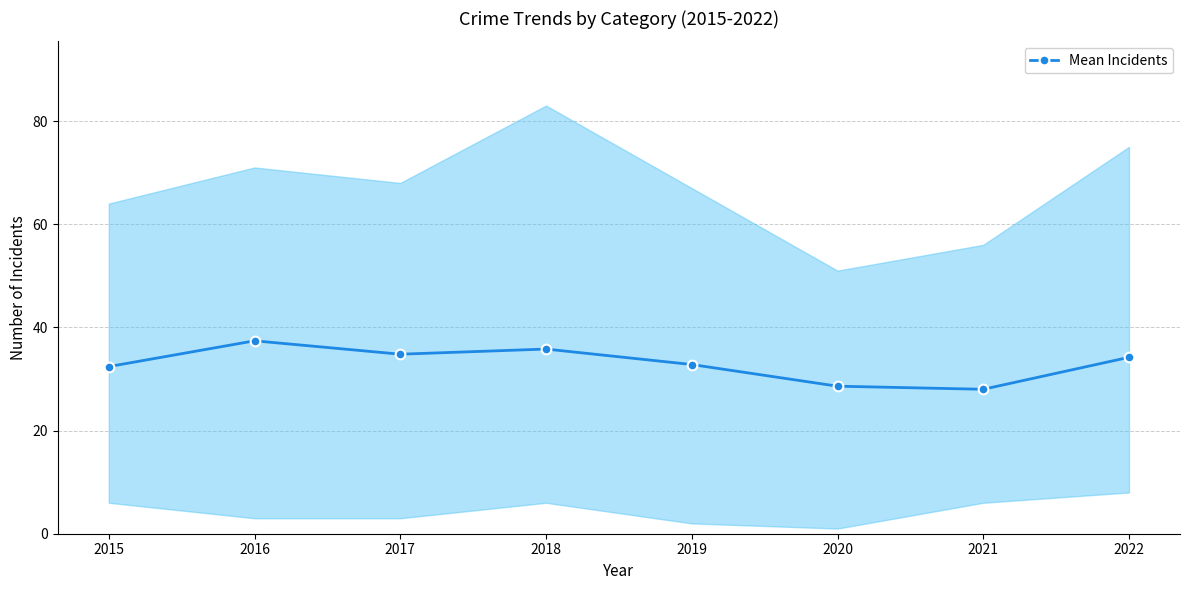

At which category does the data reach its first local peak?

2016